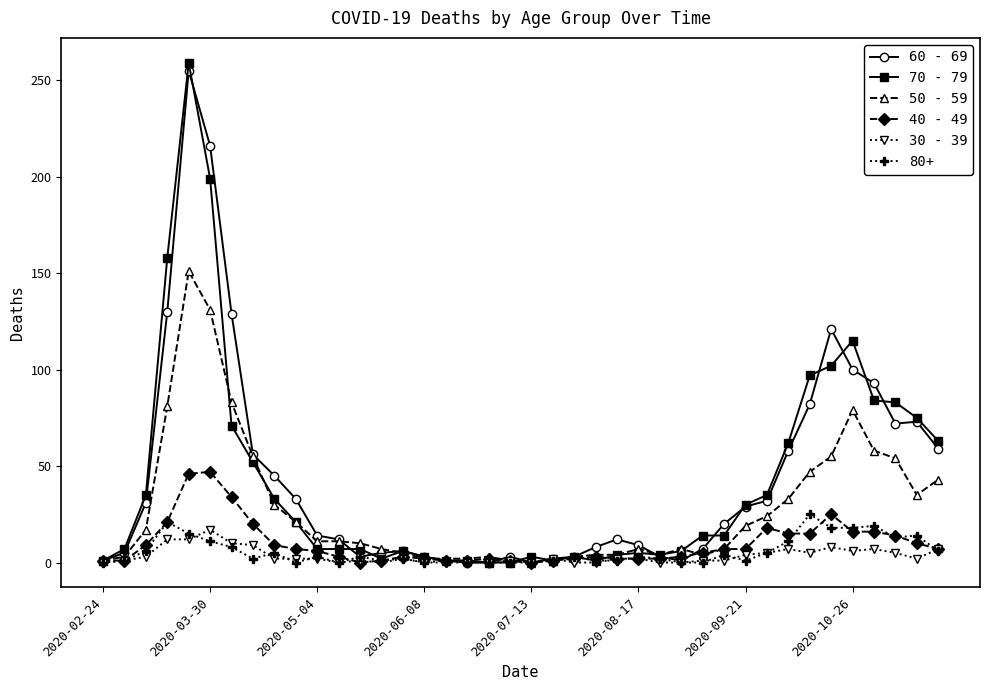

How many series are shown in this chart?

6